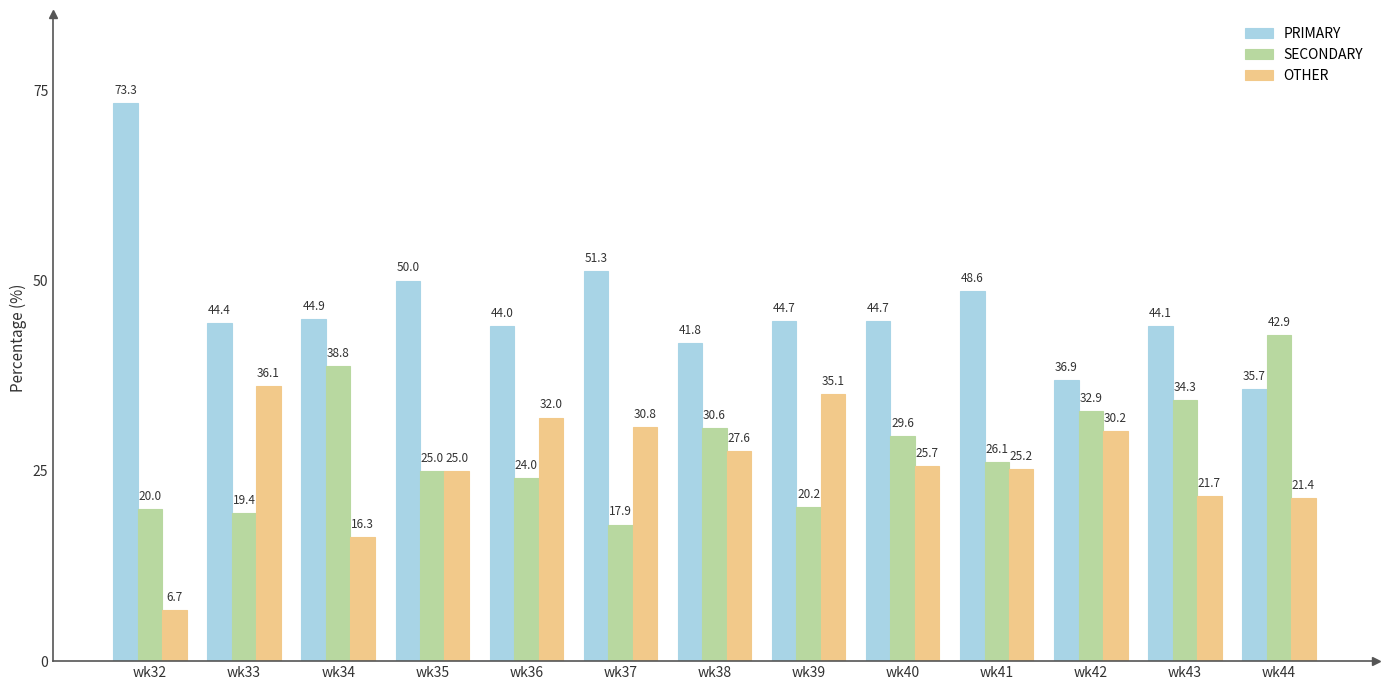

Which series has the largest total across all categories?

PRIMARY